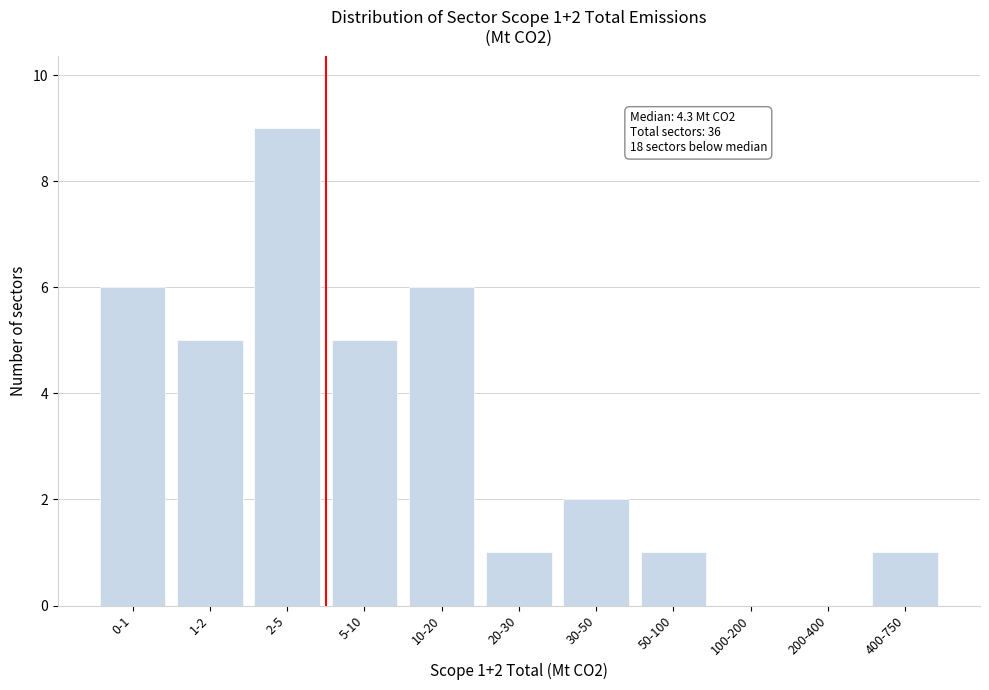

Reading right to left, extract all data points from this chart.

400-750=1	200-400=0	100-200=0	50-100=1	30-50=2	20-30=1	10-20=6	5-10=5	2-5=9	1-2=5	0-1=6